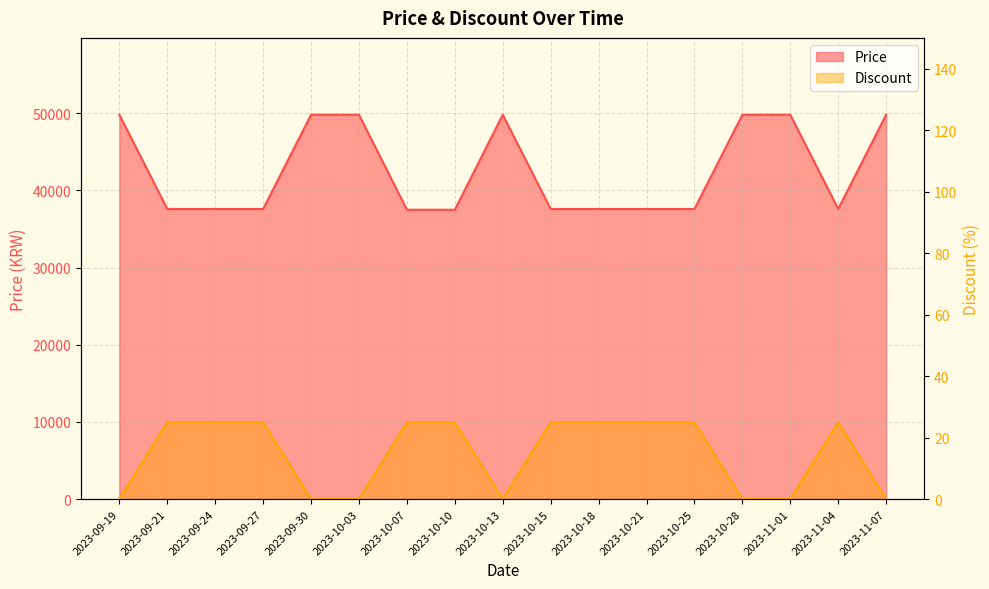

Which series has the largest total across all categories?

Price